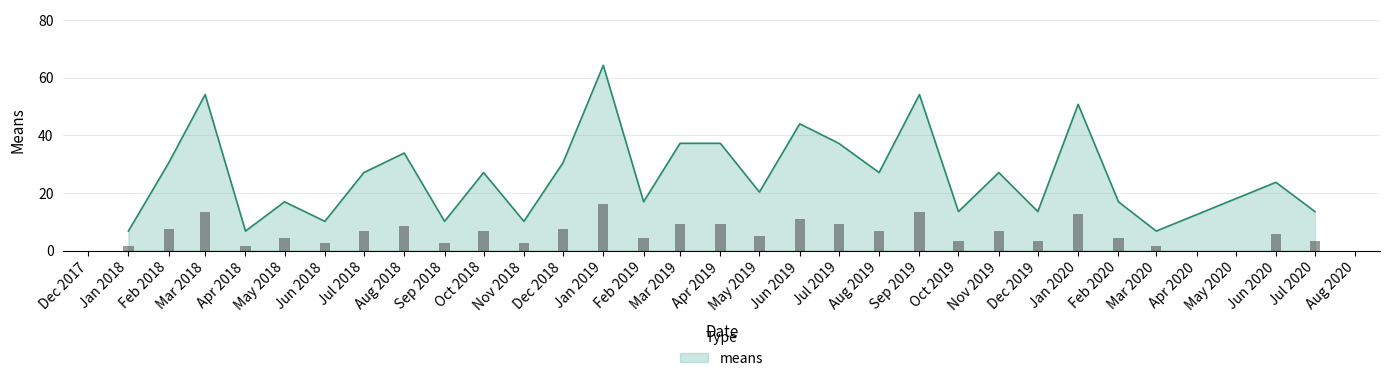

The means series shows 11.5 at Feb 2018. True or false?

False